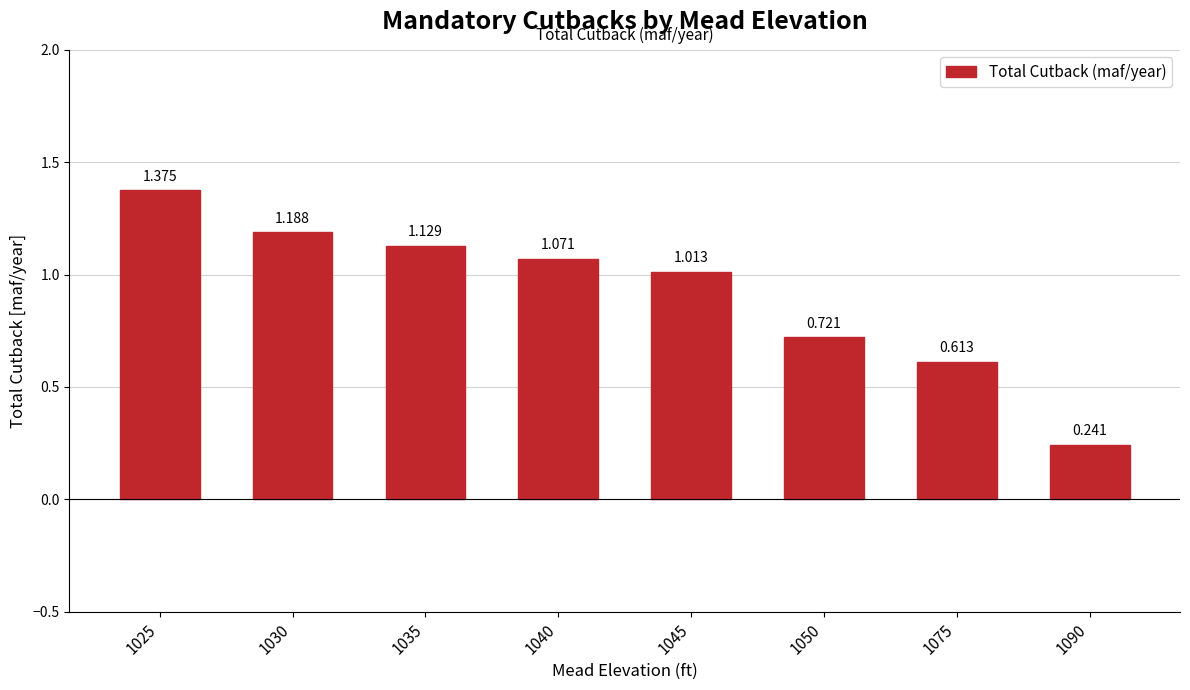

How many bars are there in total?

8